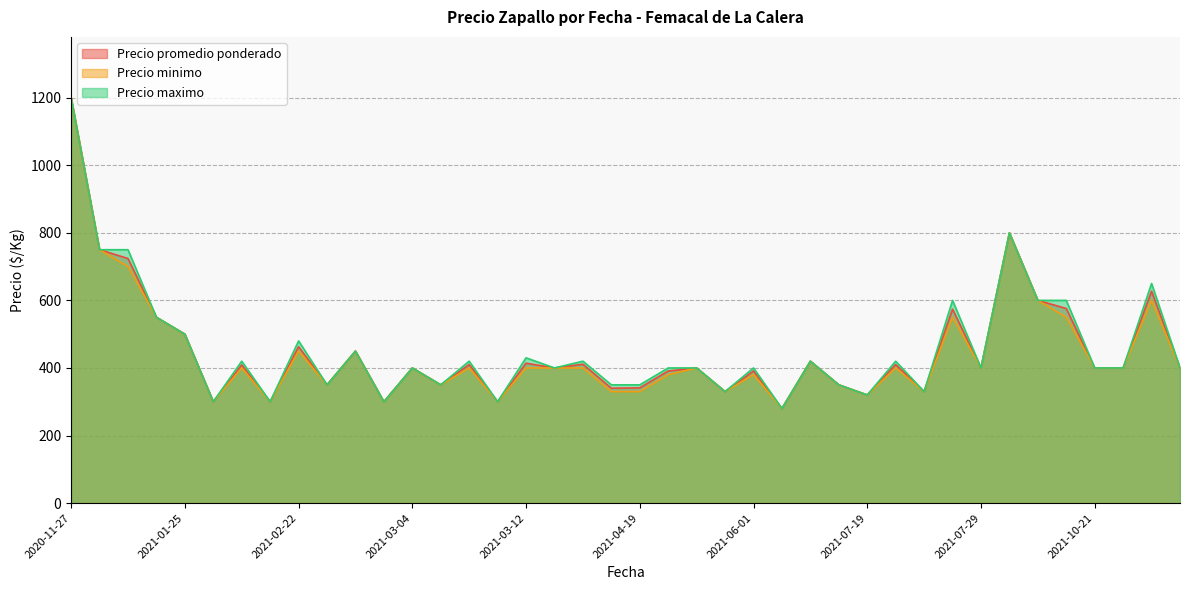

What is the maximum value for Precio promedio ponderado?

1200